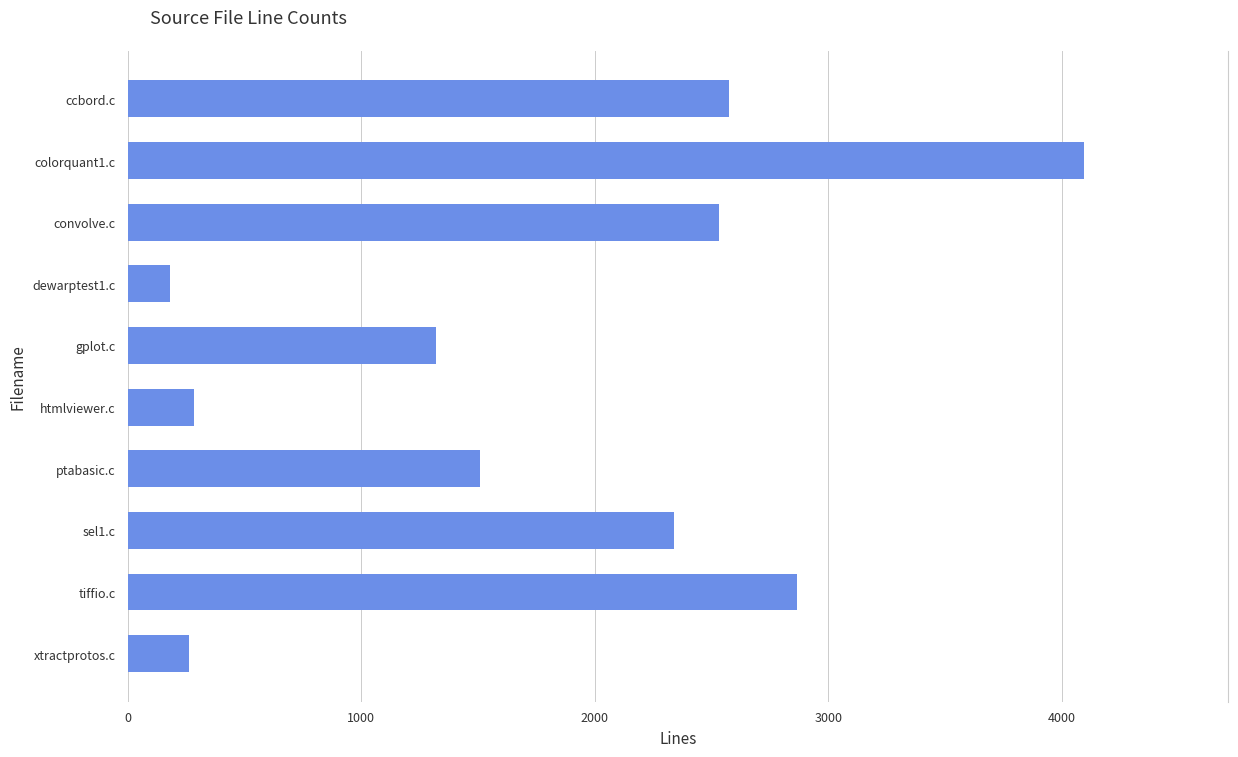

The chart shows a value of 2576 at ccbord.c. True or false?

True